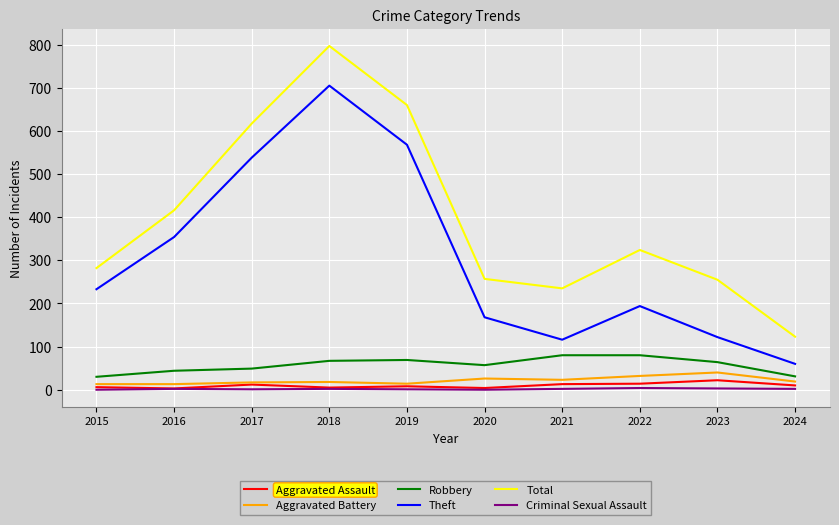

Is it true that Theft equals 233 at 2015?

True